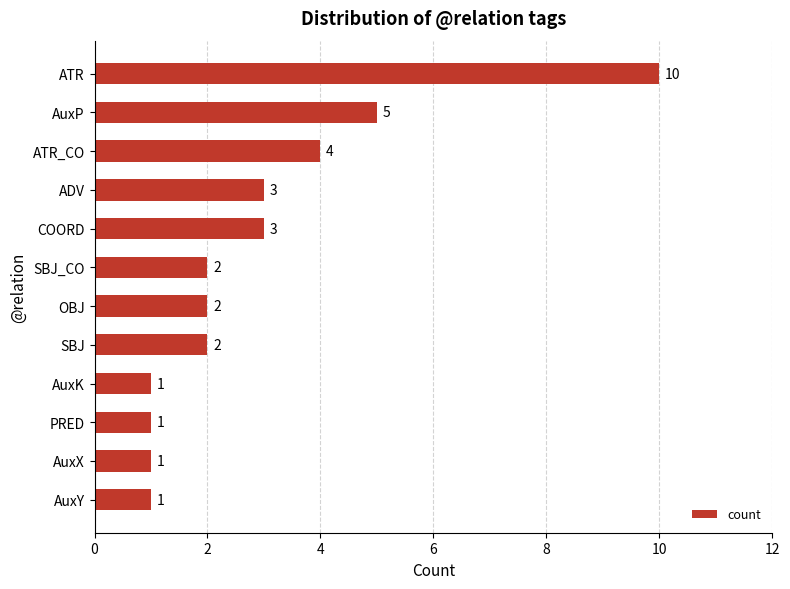

What is the change in value from AuxK to SBJ?

+1